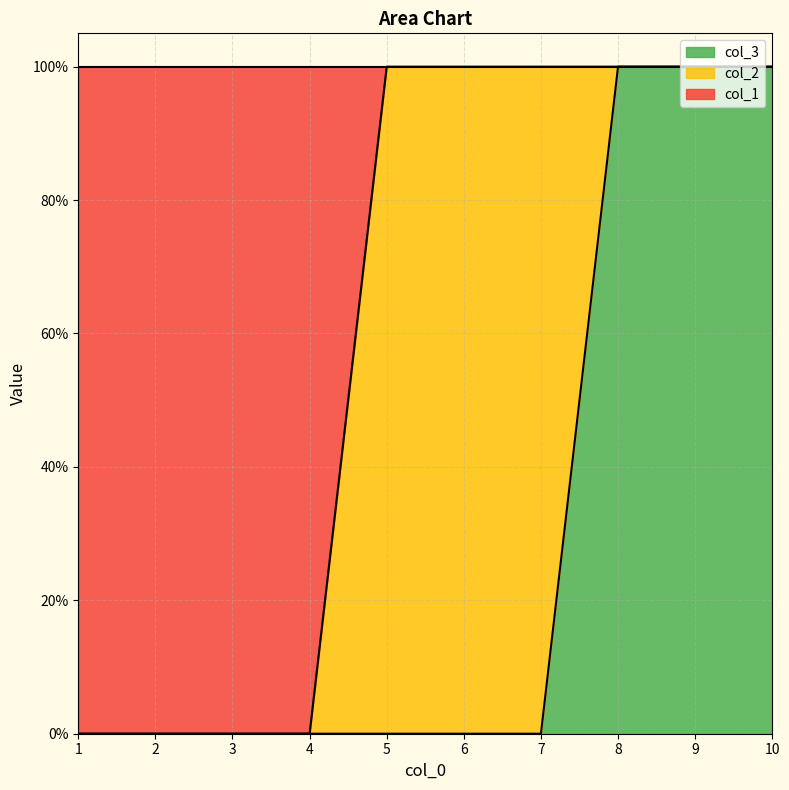

What are all the series names shown in the legend?

col_3, col_2, col_1